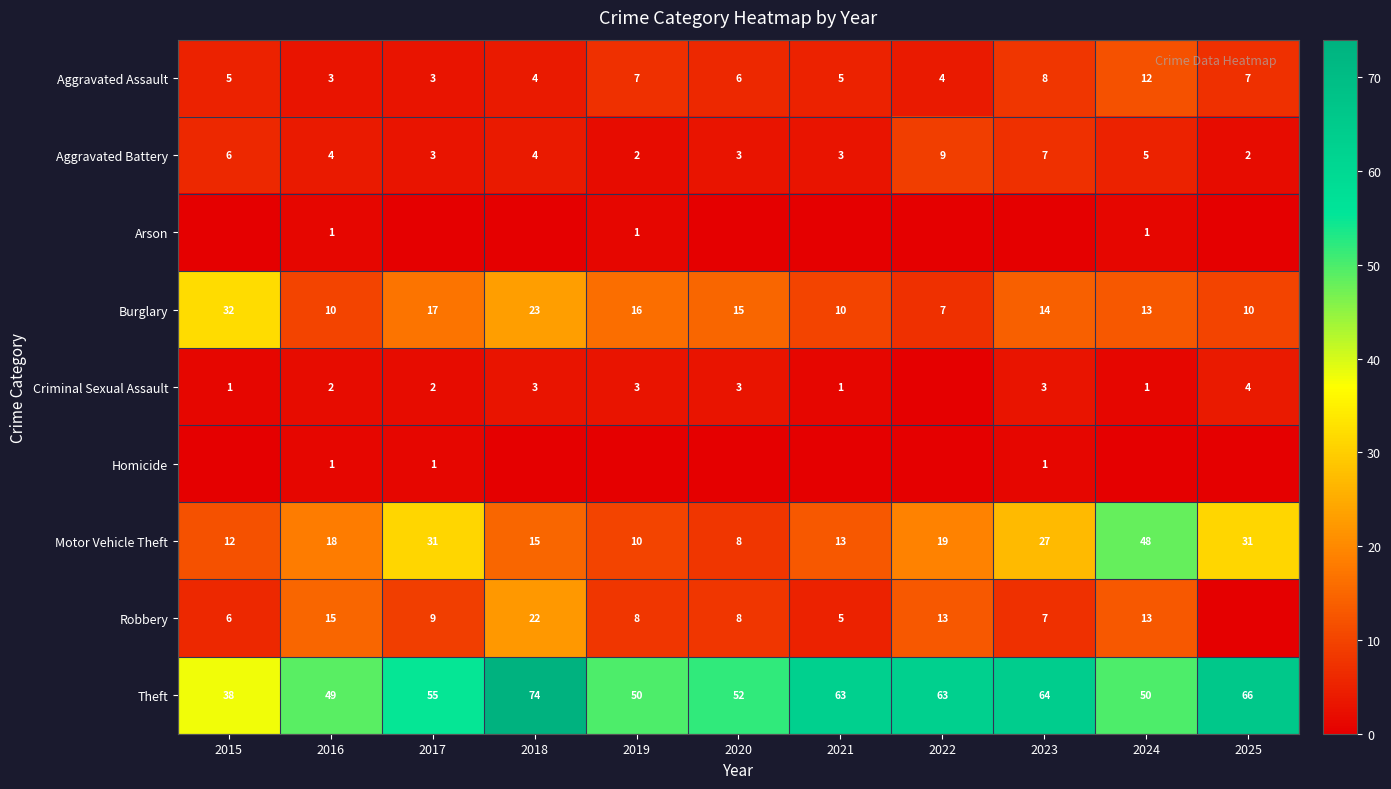

At which label is Motor Vehicle Theft closest to 28?

2023